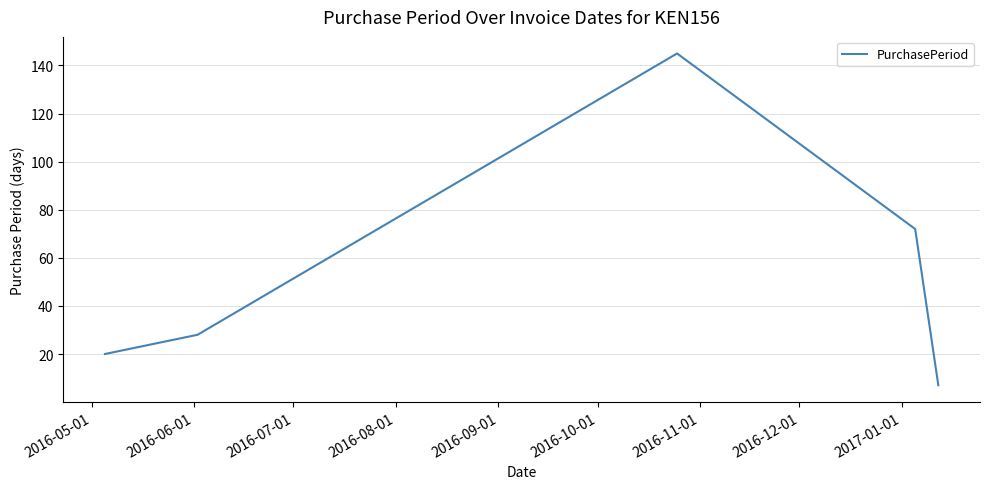

What is the difference between the second highest and minimum values?

65